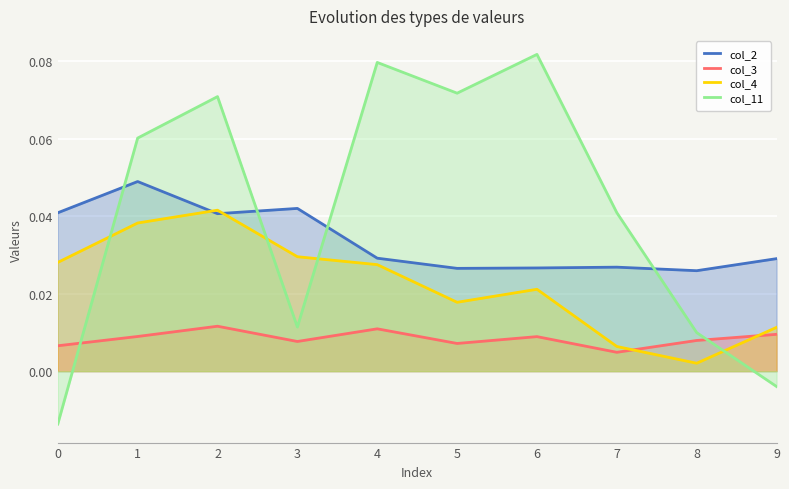

True or false: col_11 has more than 1 interior local peaks.

True